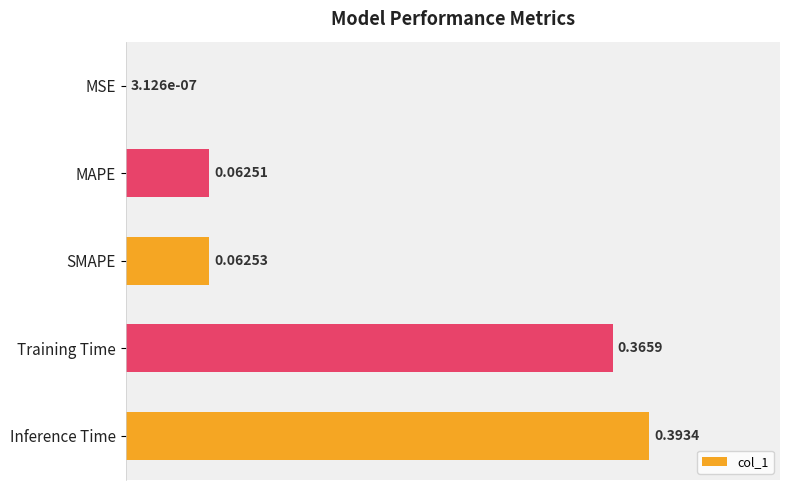

Which label corresponds to the largest value in the chart?

Inference Time